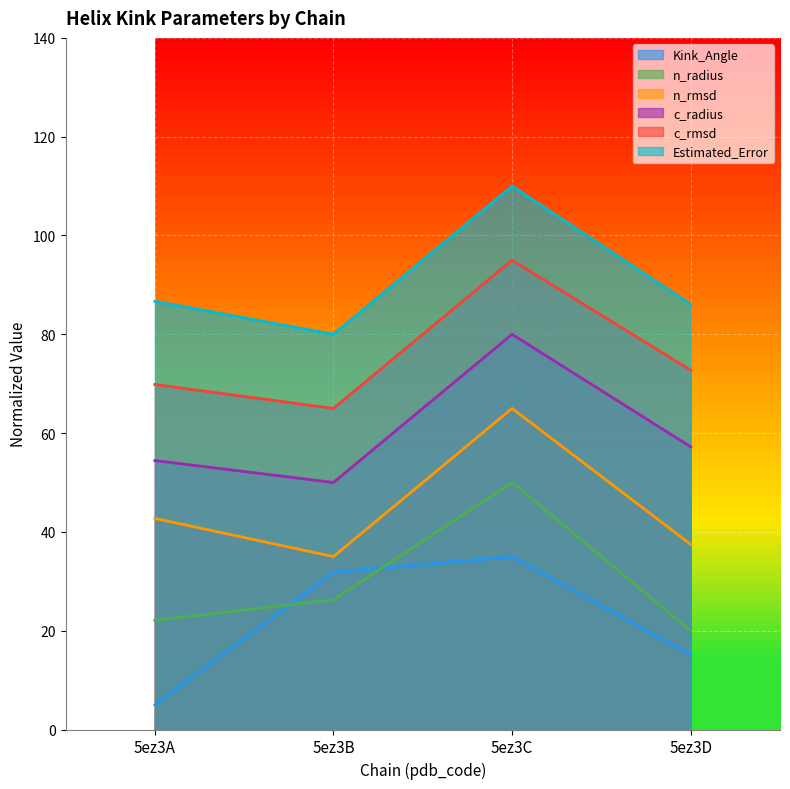

At which category does c_radius reach its first local peak?

5ez3C